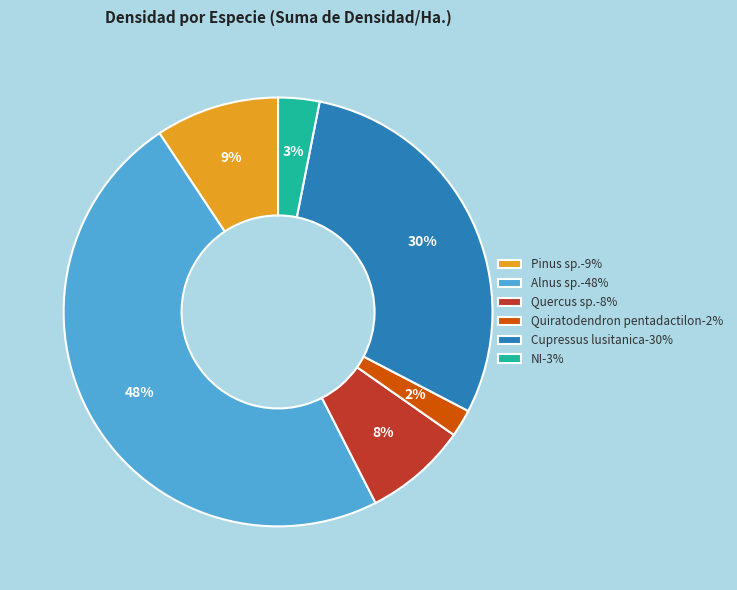

Which category has the biggest portion of the pie?

Alnus sp.